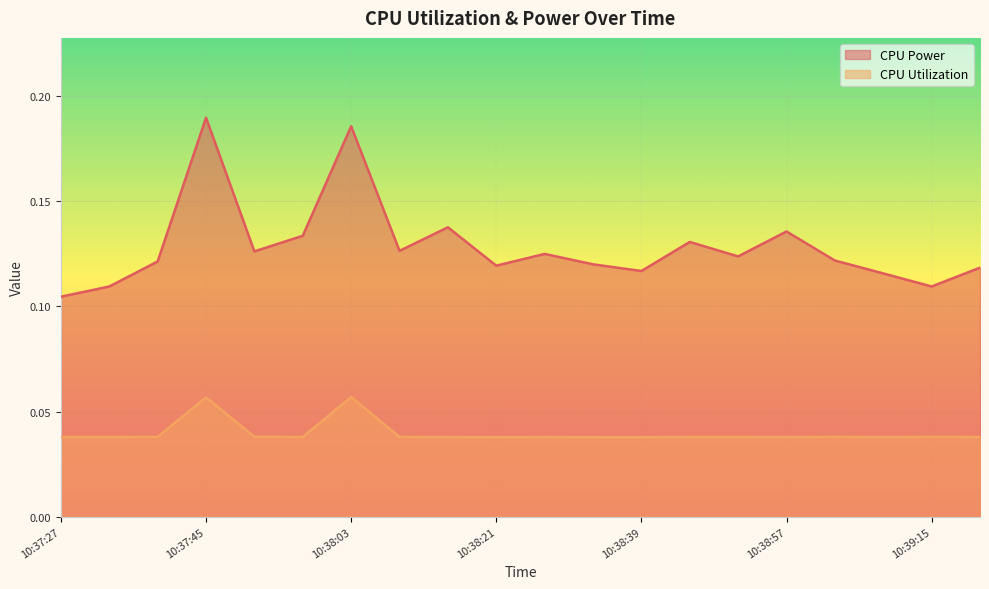

What position from the left is 10:38:57?

16